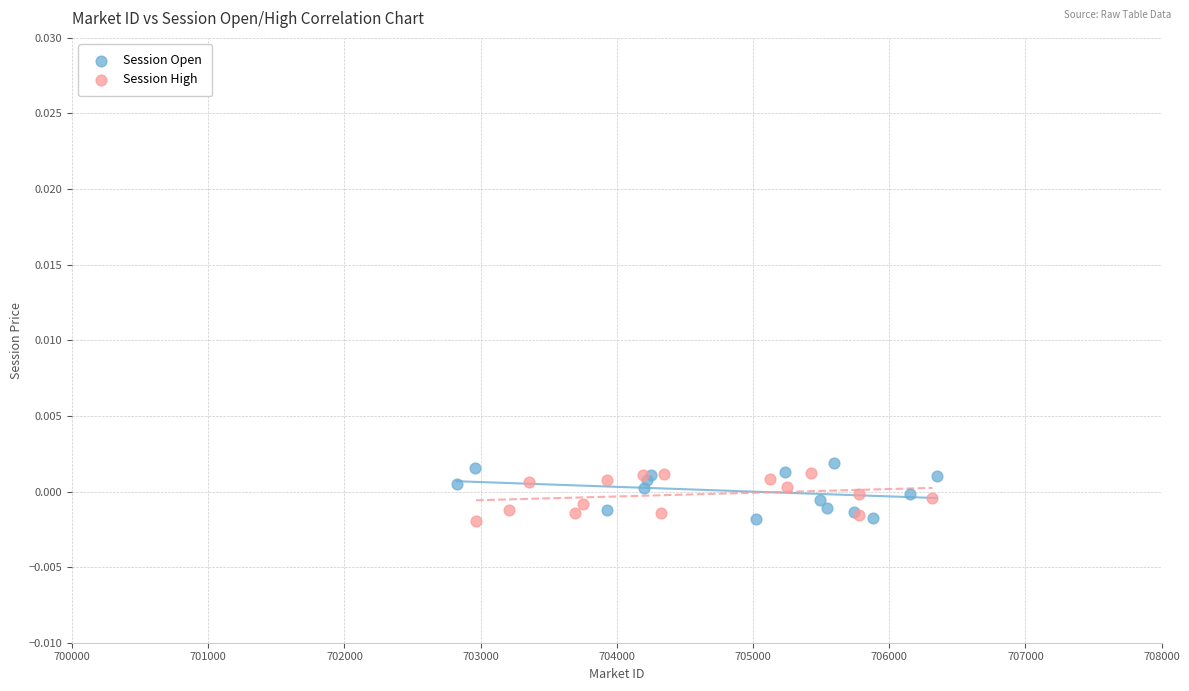

What are all the series names shown in the legend?

Session Open, Session High